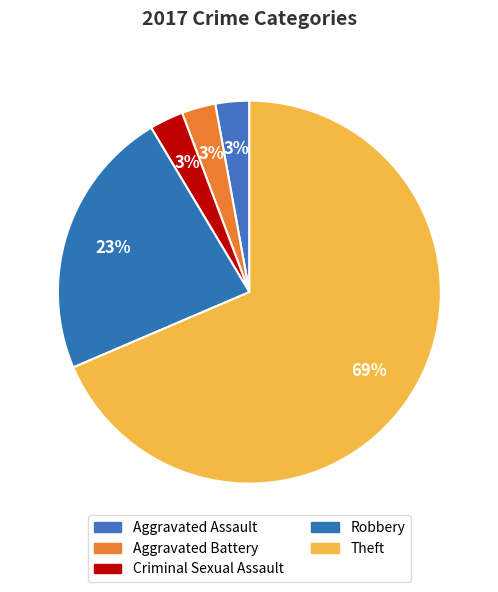

Which category has the biggest portion of the pie?

Theft